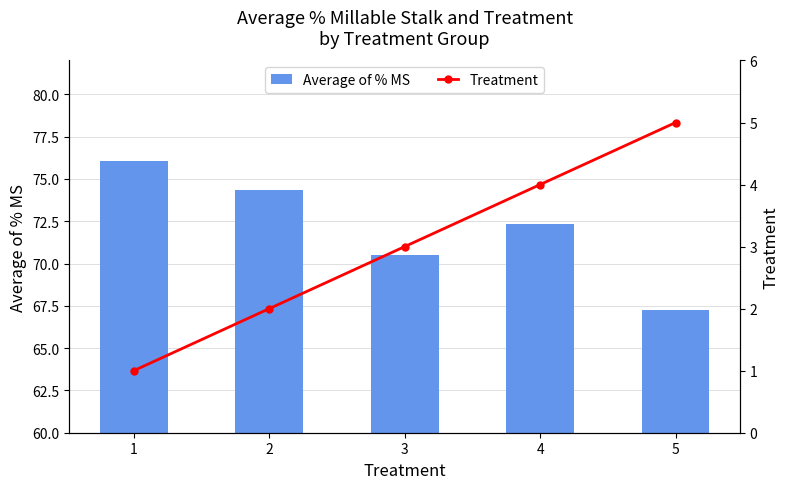

Rank the series by their maximum value, from highest to lowest.

Average of % MS, Treatment